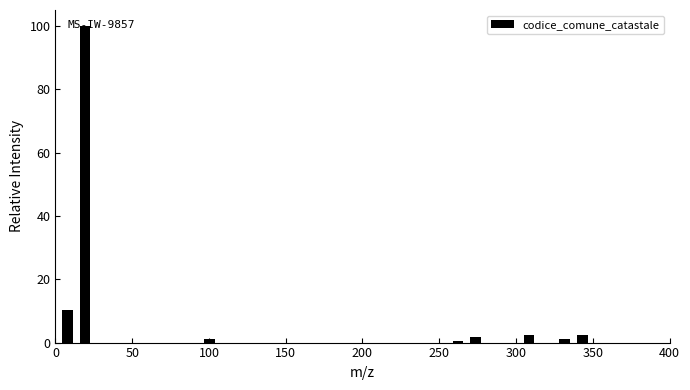

Around what value on the x-axis is the tallest bar? Give the approximate position of its centre, as read against the axis.

20